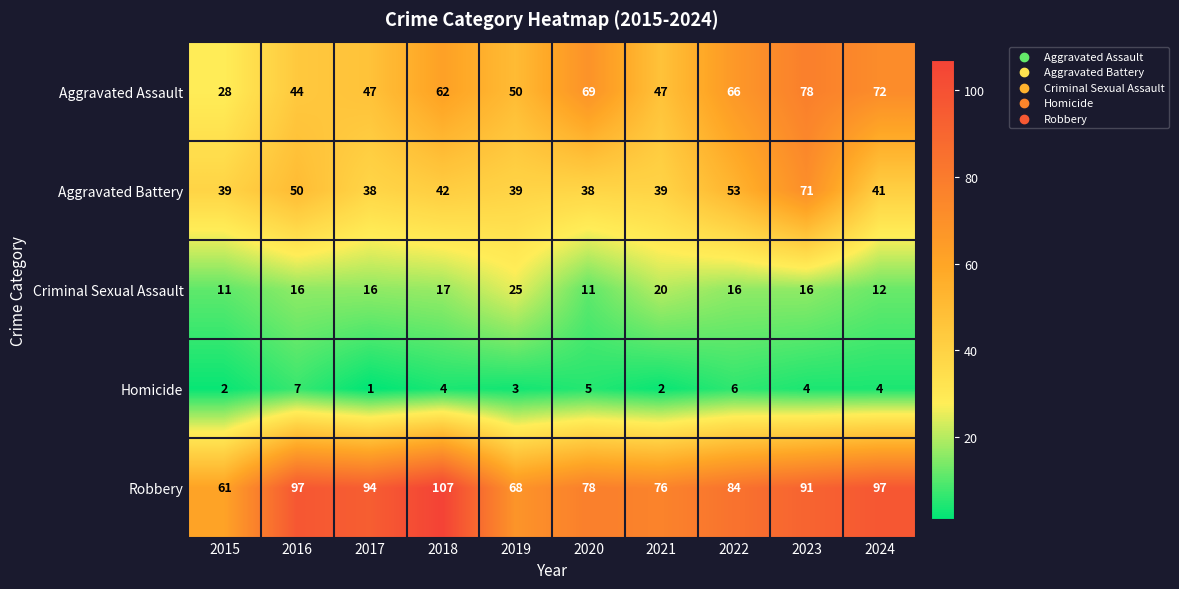

Which series has the largest total across all categories?

Robbery